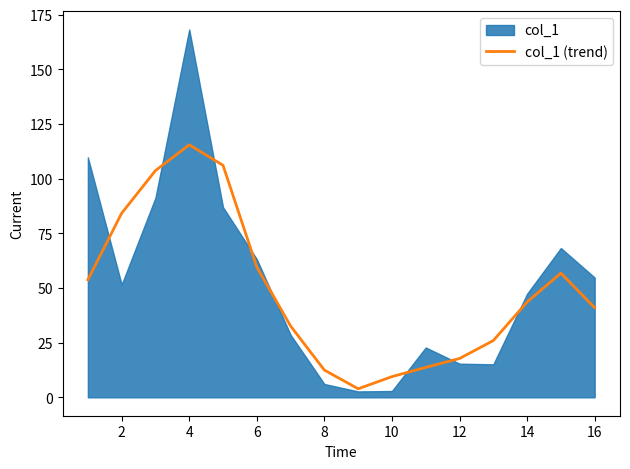

True or false: col_1 (trend) has a value of 12.5 at 8.

True